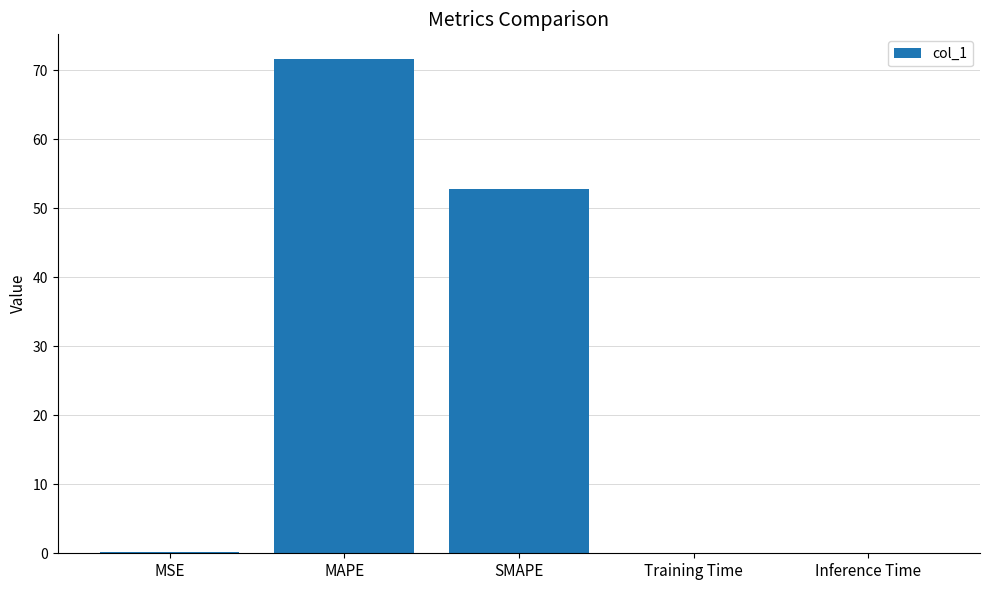

What is the change in value from MAPE to SMAPE?

-18.9